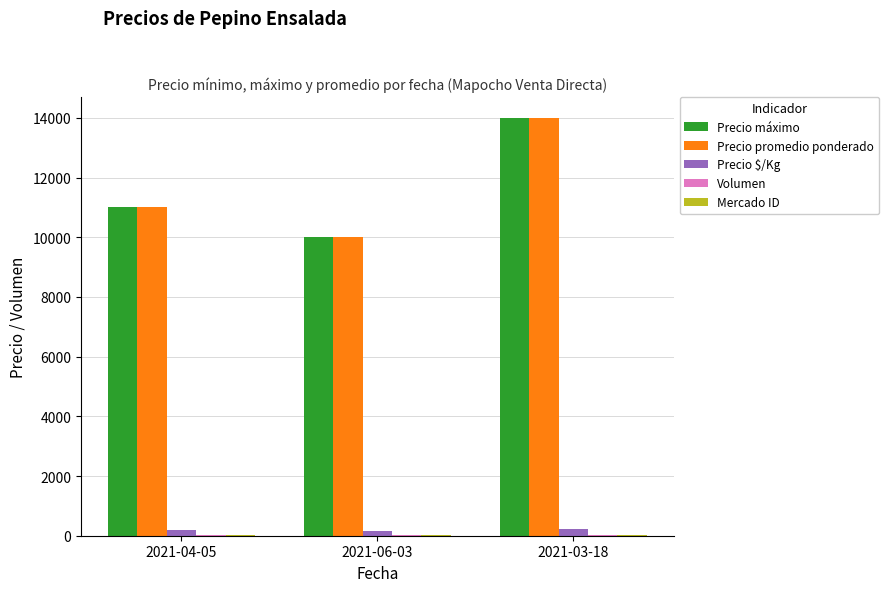

The value of Precio máximo at 2021-04-05 is 11000. True or false?

True